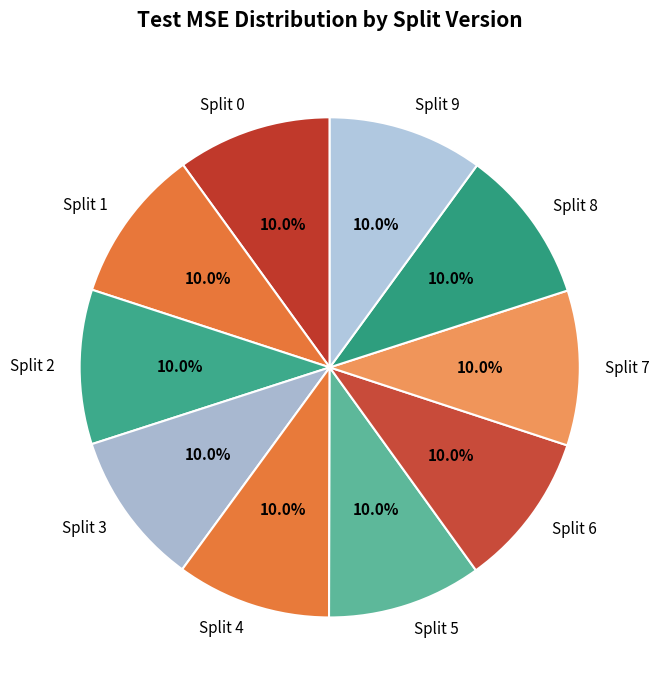

How many slices are in this pie chart?

10